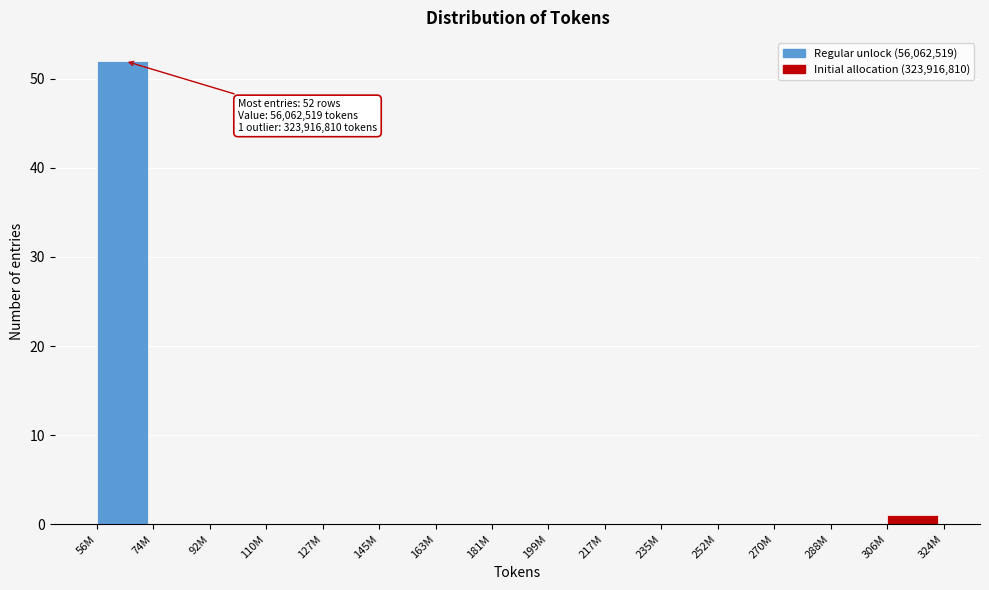

Reading right to left, what are all the values shown in this chart?

306M=1	288M=0	270M=0	252M=0	235M=0	217M=0	199M=0	181M=0	163M=0	145M=0	127M=0	110M=0	92M=0	74M=0	56M=52